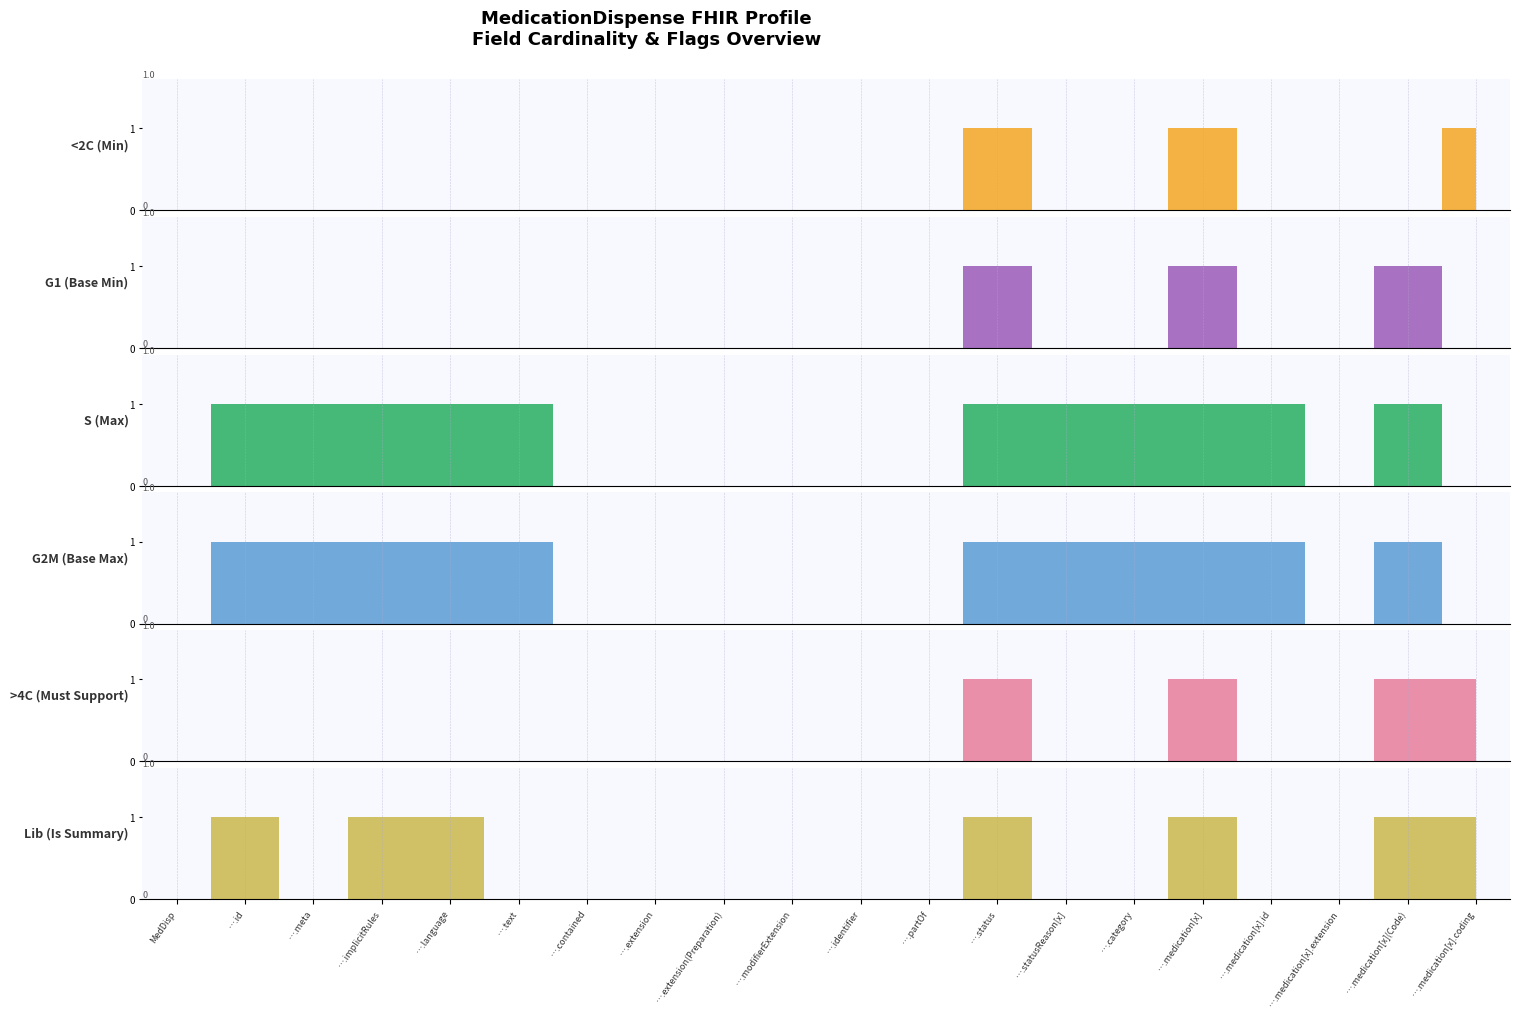

Reading left to right, extract all data points from this chart.

<2C (Min): MedicationDispense=0	MedicationDispense.id=0	MedicationDispense.meta=0	MedicationDispense.implicitRules=0	MedicationDispense.language=0	MedicationDispense.text=0	MedicationDispense.contained=0	MedicationDispense.extension=0	MedicationDispense.extension(Preparation)=0	MedicationDispense.modifierExtension=0	MedicationDispense.identifier=0	MedicationDispense.partOf=0	MedicationDispense.status=1	MedicationDispense.statusReason[x]=0	MedicationDispense.category=0	MedicationDispense.medication[x]=1	MedicationDispense.medication[x].id=0	MedicationDispense.medication[x].extension=0	MedicationDispense.medication[x](Code)=0	MedicationDispense.medication[x].coding=1
G1 (Base Min): MedicationDispense=0	MedicationDispense.id=0	MedicationDispense.meta=0	MedicationDispense.implicitRules=0	MedicationDispense.language=0	MedicationDispense.text=0	MedicationDispense.contained=0	MedicationDispense.extension=0	MedicationDispense.extension(Preparation)=0	MedicationDispense.modifierExtension=0	MedicationDispense.identifier=0	MedicationDispense.partOf=0	MedicationDispense.status=1	MedicationDispense.statusReason[x]=0	MedicationDispense.category=0	MedicationDispense.medication[x]=1	MedicationDispense.medication[x].id=0	MedicationDispense.medication[x].extension=0	MedicationDispense.medication[x](Code)=1	MedicationDispense.medication[x].coding=0
S (Max): MedicationDispense=0	MedicationDispense.id=1	MedicationDispense.meta=1	MedicationDispense.implicitRules=1	MedicationDispense.language=1	MedicationDispense.text=1	MedicationDispense.contained=0	MedicationDispense.extension=0	MedicationDispense.extension(Preparation)=0	MedicationDispense.modifierExtension=0	MedicationDispense.identifier=0	MedicationDispense.partOf=0	MedicationDispense.status=1	MedicationDispense.statusReason[x]=1	MedicationDispense.category=1	MedicationDispense.medication[x]=1	MedicationDispense.medication[x].id=1	MedicationDispense.medication[x].extension=0	MedicationDispense.medication[x](Code)=1	MedicationDispense.medication[x].coding=0
G2M (Base Max): MedicationDispense=0	MedicationDispense.id=1	MedicationDispense.meta=1	MedicationDispense.implicitRules=1	MedicationDispense.language=1	MedicationDispense.text=1	MedicationDispense.contained=0	MedicationDispense.extension=0	MedicationDispense.extension(Preparation)=0	MedicationDispense.modifierExtension=0	MedicationDispense.identifier=0	MedicationDispense.partOf=0	MedicationDispense.status=1	MedicationDispense.statusReason[x]=1	MedicationDispense.category=1	MedicationDispense.medication[x]=1	MedicationDispense.medication[x].id=1	MedicationDispense.medication[x].extension=0	MedicationDispense.medication[x](Code)=1	MedicationDispense.medication[x].coding=0
>4C (Must Support): MedicationDispense=0	MedicationDispense.id=0	MedicationDispense.meta=0	MedicationDispense.implicitRules=0	MedicationDispense.language=0	MedicationDispense.text=0	MedicationDispense.contained=0	MedicationDispense.extension=0	MedicationDispense.extension(Preparation)=0	MedicationDispense.modifierExtension=0	MedicationDispense.identifier=0	MedicationDispense.partOf=0	MedicationDispense.status=1	MedicationDispense.statusReason[x]=0	MedicationDispense.category=0	MedicationDispense.medication[x]=1	MedicationDispense.medication[x].id=0	MedicationDispense.medication[x].extension=0	MedicationDispense.medication[x](Code)=1	MedicationDispense.medication[x].coding=1
Lib (Is Summary): MedicationDispense=0	MedicationDispense.id=1	MedicationDispense.meta=0	MedicationDispense.implicitRules=1	MedicationDispense.language=1	MedicationDispense.text=0	MedicationDispense.contained=0	MedicationDispense.extension=0	MedicationDispense.extension(Preparation)=0	MedicationDispense.modifierExtension=0	MedicationDispense.identifier=0	MedicationDispense.partOf=0	MedicationDispense.status=1	MedicationDispense.statusReason[x]=0	MedicationDispense.category=0	MedicationDispense.medication[x]=1	MedicationDispense.medication[x].id=0	MedicationDispense.medication[x].extension=0	MedicationDispense.medication[x](Code)=1	MedicationDispense.medication[x].coding=1